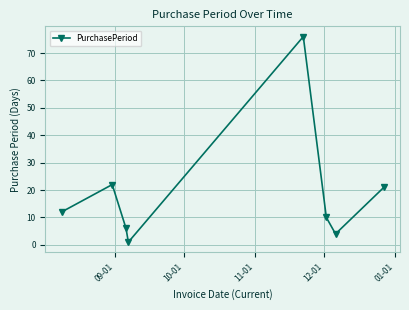

What is the value of the 5th point from the left?

76